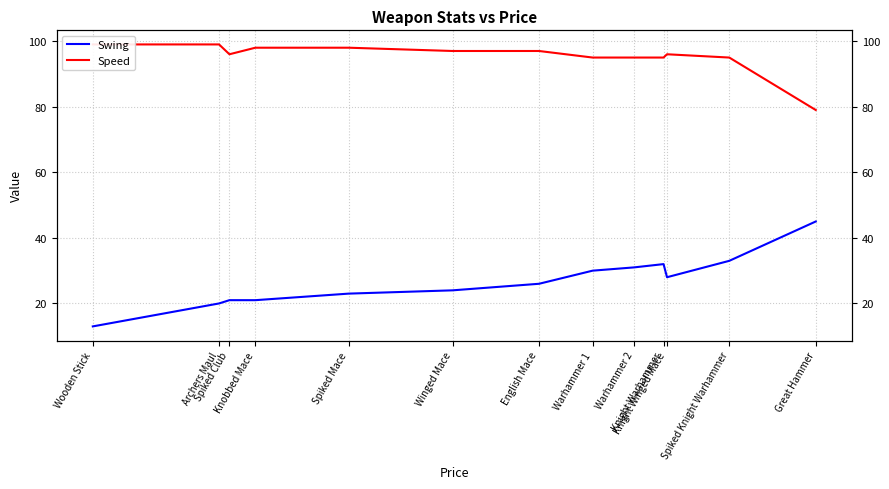

Which series has the largest total across all categories?

Speed